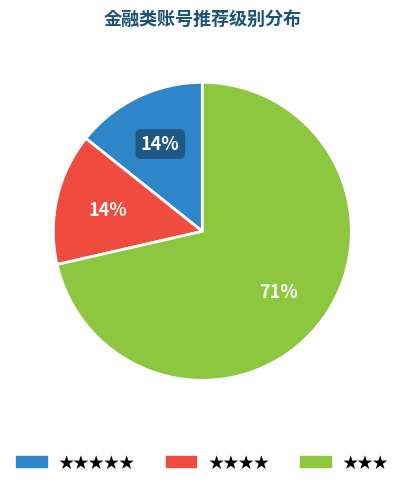

Which category has the biggest portion of the pie?

★★★